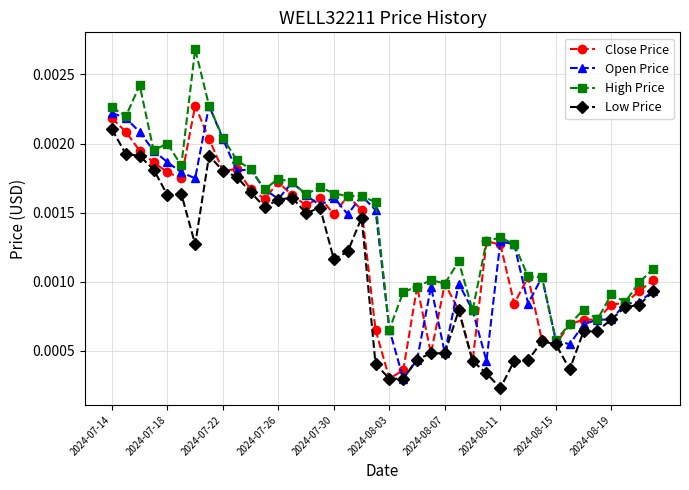

How many Open Price values are between 0 and 1?

40